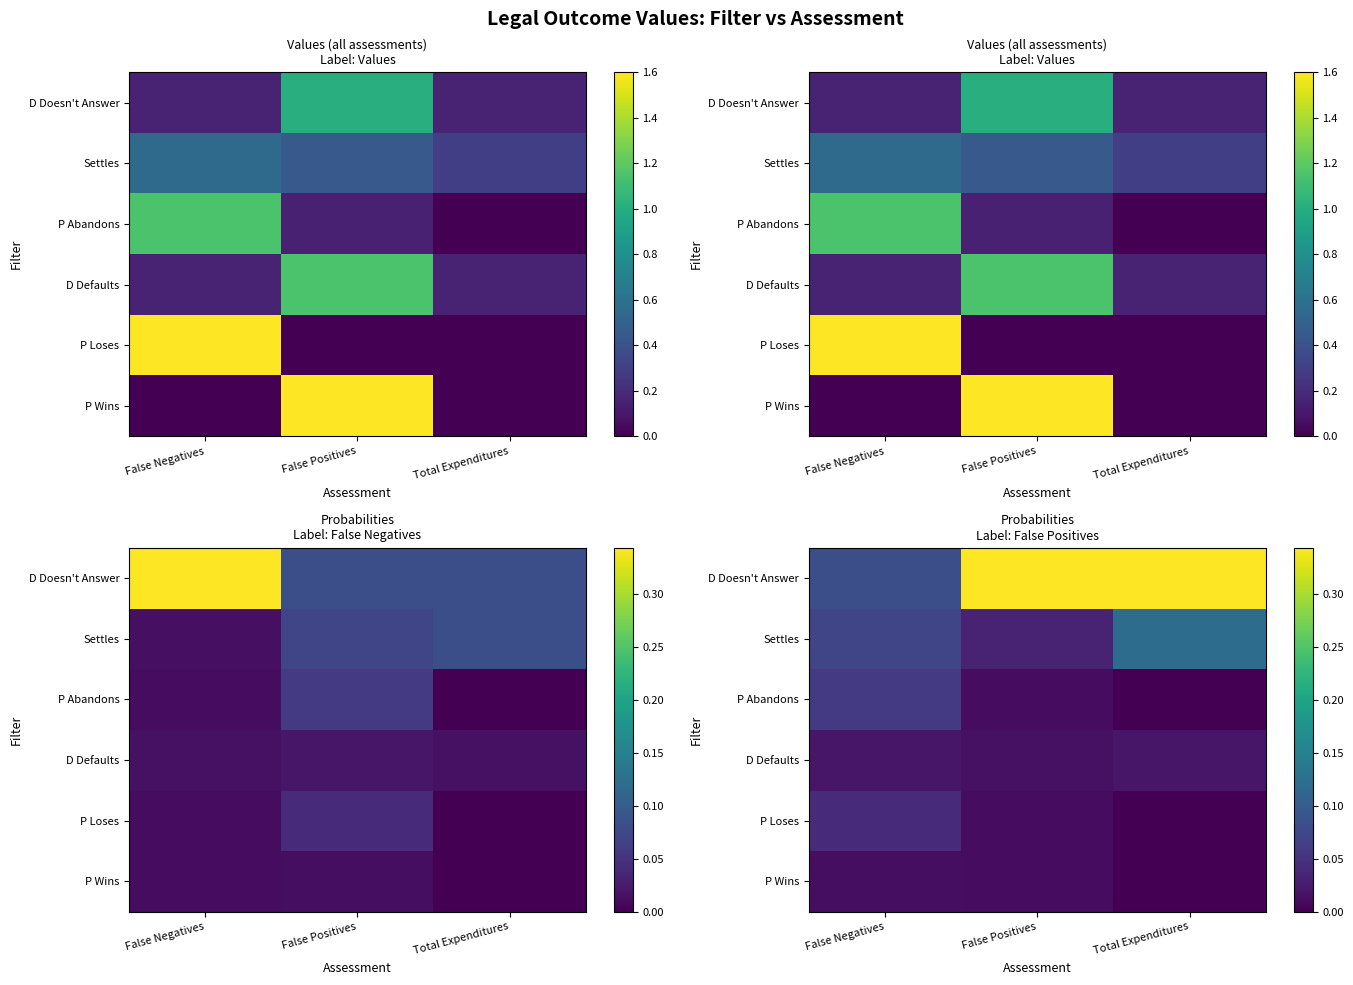

What is the maximum value for D Doesn't Answer?

0.3